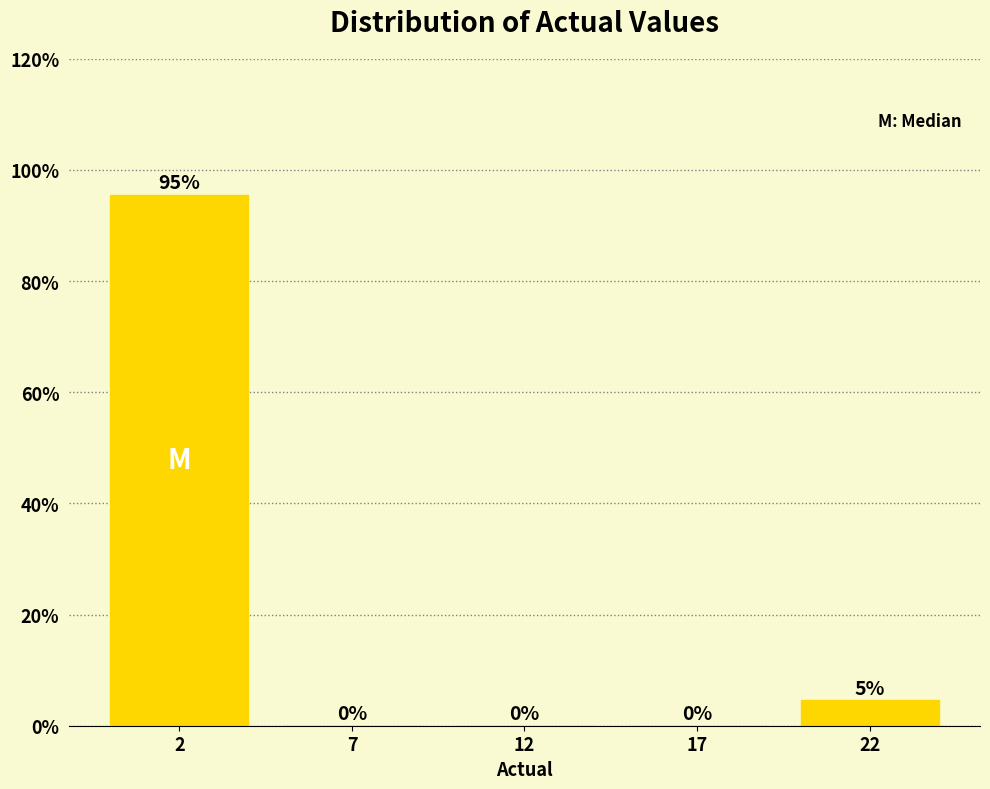

At which label is the value closest to 47?

22